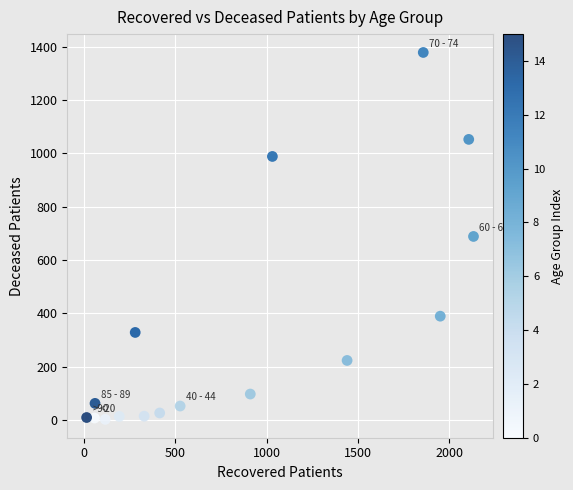

What is the range of X values (max minus min)?

2118